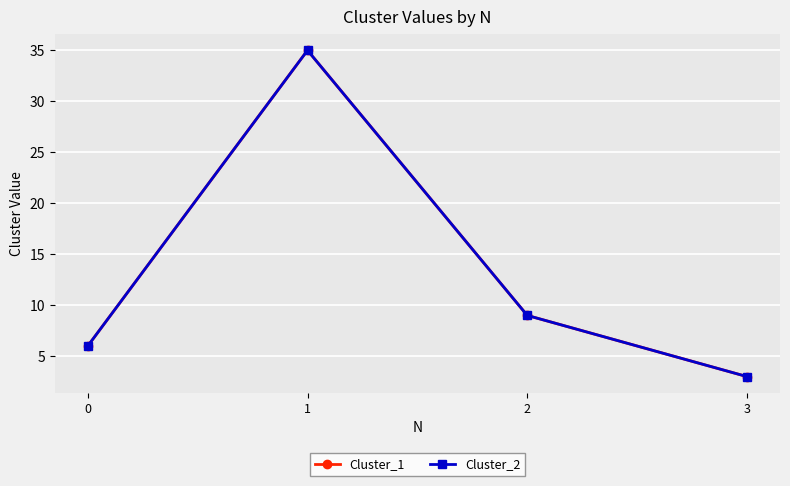

Is it true that Cluster_1 equals 9 at 2?

True